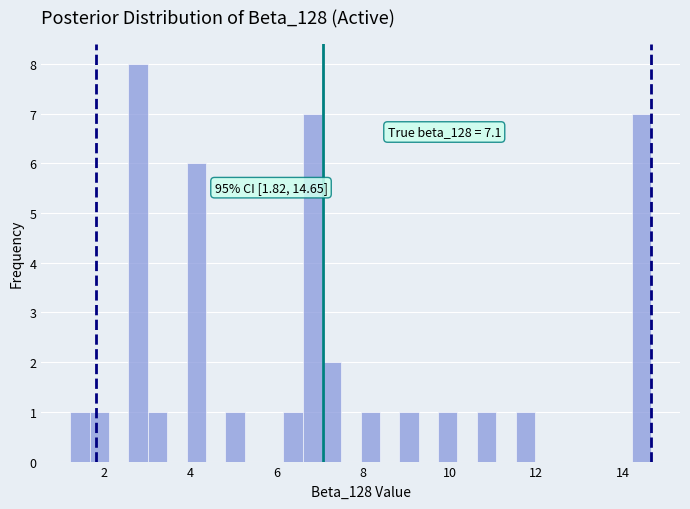

Read against the x-axis, roughly where is the centre of the tallest bar?

2.8